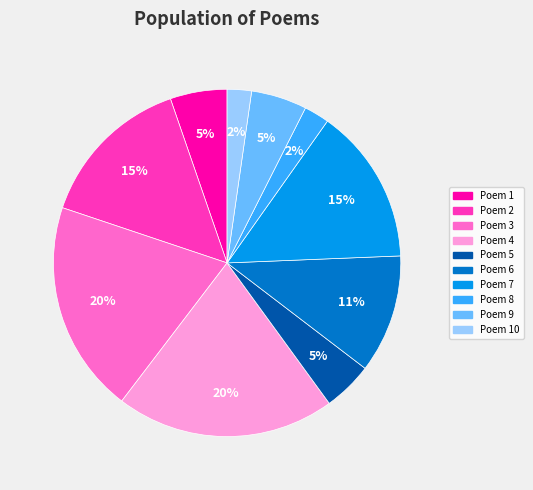

To the nearest percent, what is the difference between the largest and smallest slice percentages?

18%